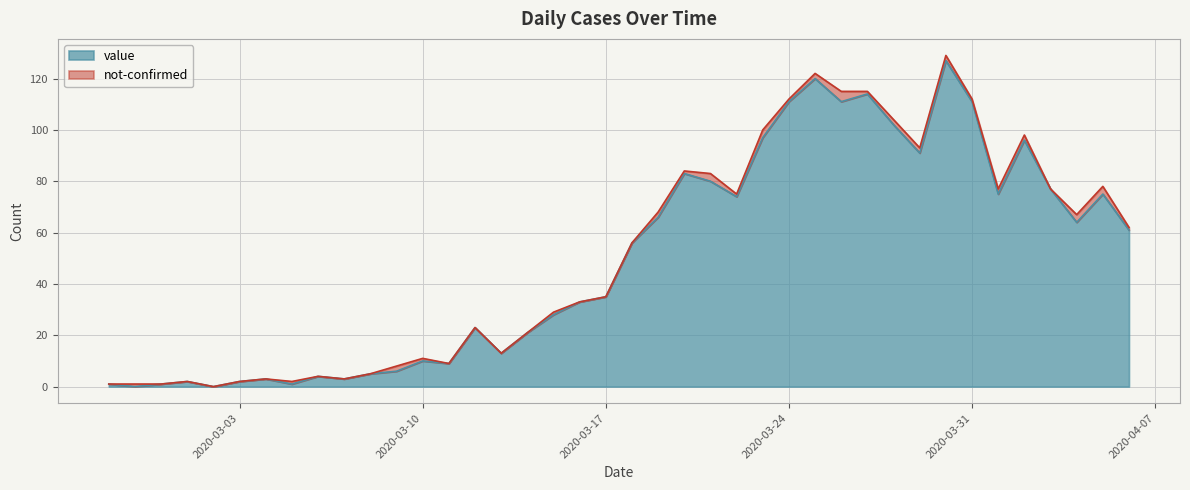

What is the change in value from 2020-03-08 to 2020-03-24?

+106